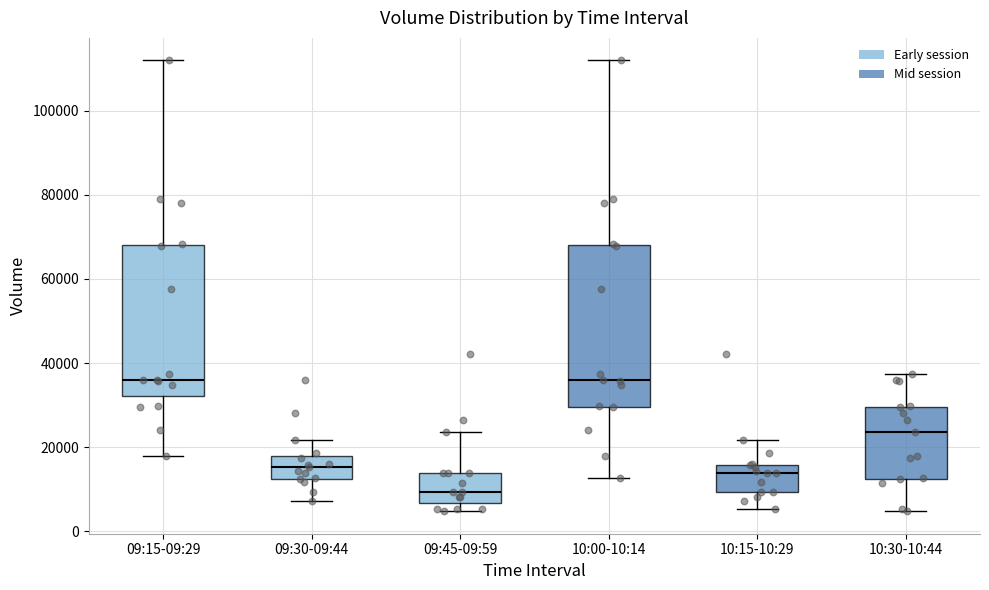

Reading left to right, read every box against the y-axis: the position of its median line, the range the box covers, and the ends of its whiskers. The values are not printed on the chart, so give them approximately, as read against the axis.

09:15-09:29: median 36000, box 32000 to 68000, whiskers 18000 to 112000
09:30-09:44: median 16000, box 12000 to 18000, whiskers 8000 to 22000
09:45-09:59: median 10000, box 6000 to 14000, whiskers 4000 to 24000
10:00-10:14: median 36000, box 30000 to 68000, whiskers 12000 to 112000
10:15-10:29: median 14000, box 10000 to 16000, whiskers 6000 to 22000
10:30-10:44: median 24000, box 12000 to 30000, whiskers 4000 to 38000